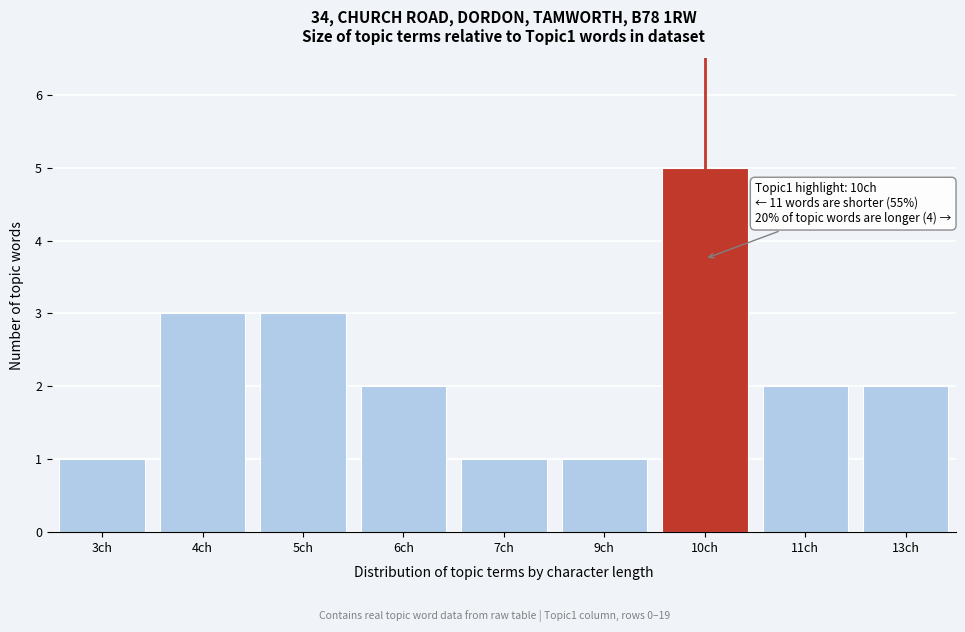

Reading left to right, what are all the values shown in this chart?

1	3	3	2	1	1	5	2	2